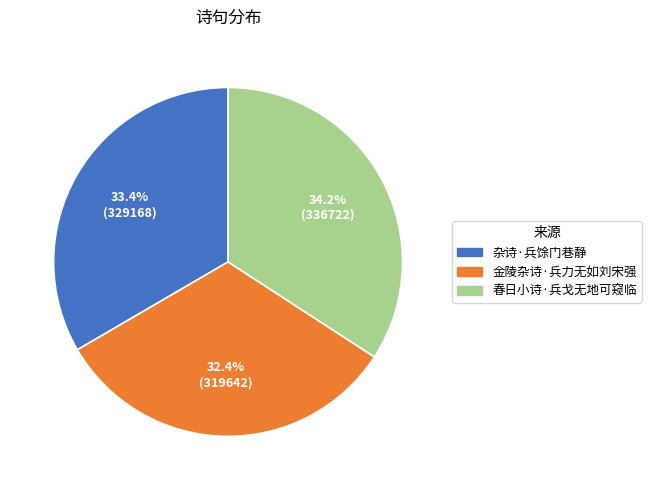

What is the largest slice in the pie chart?

春日小诗·兵戈无地可窥临